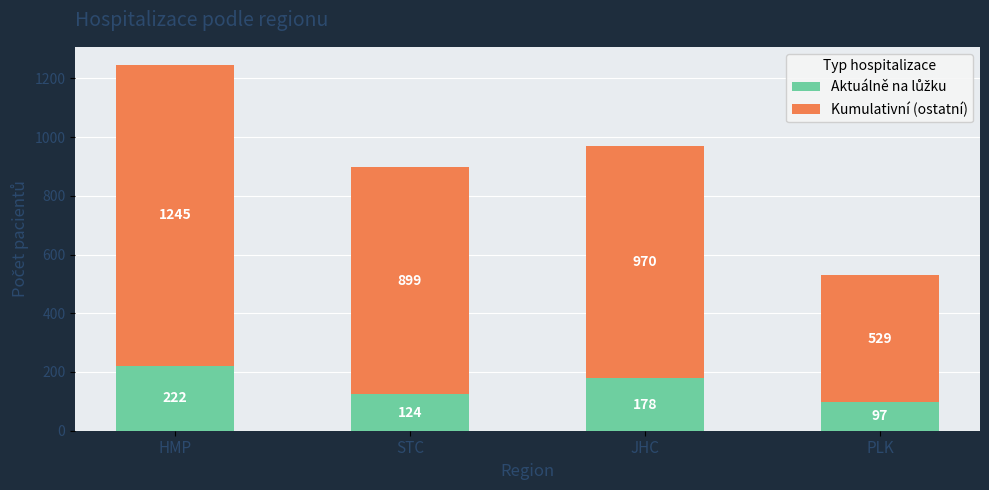

At which category is the sum across all series the highest?

HMP